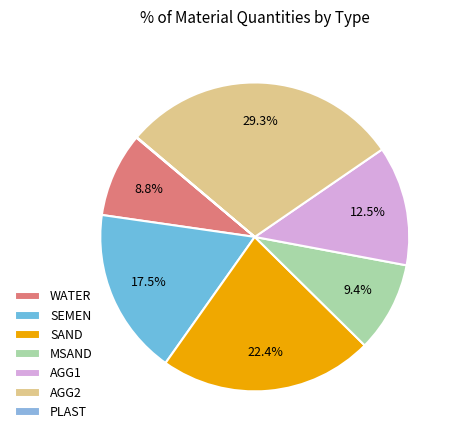

Does AGG2 account for over 50% of the chart?

No